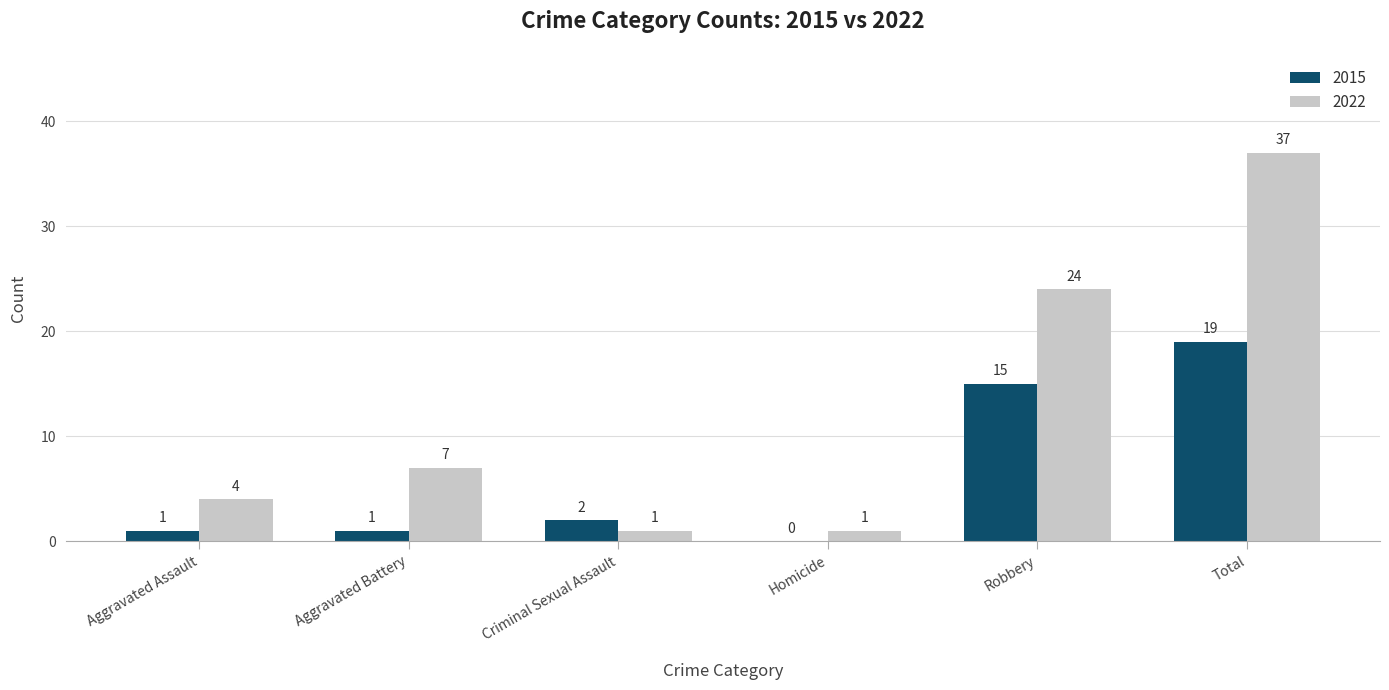

Reading right to left, what are all the values shown in this chart?

2015: 19	15	0	2	1	1
2022: 37	24	1	1	7	4